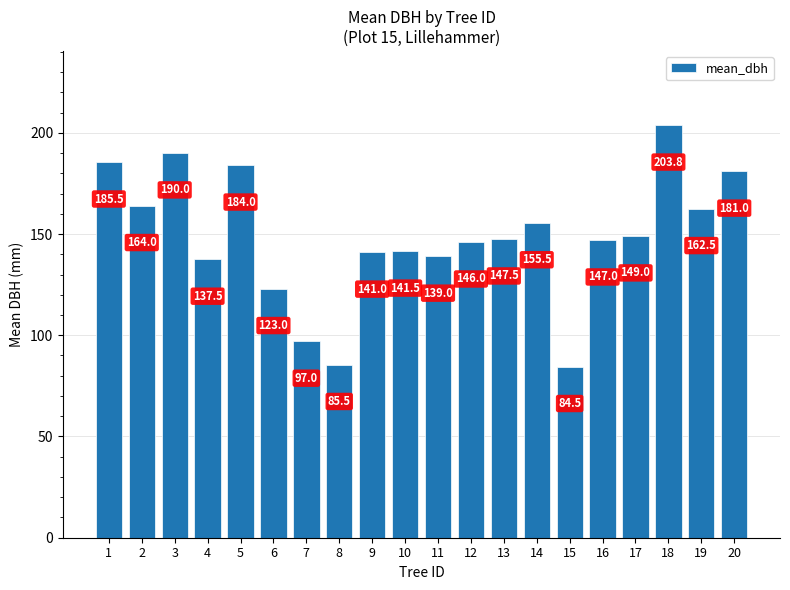

Reading right to left, list all the values displayed in this chart.

181.0	162.5	203.8	149.0	147.0	84.5	155.5	147.5	146.0	139.0	141.5	141.0	85.5	97.0	123.0	184.0	137.5	190.0	164.0	185.5